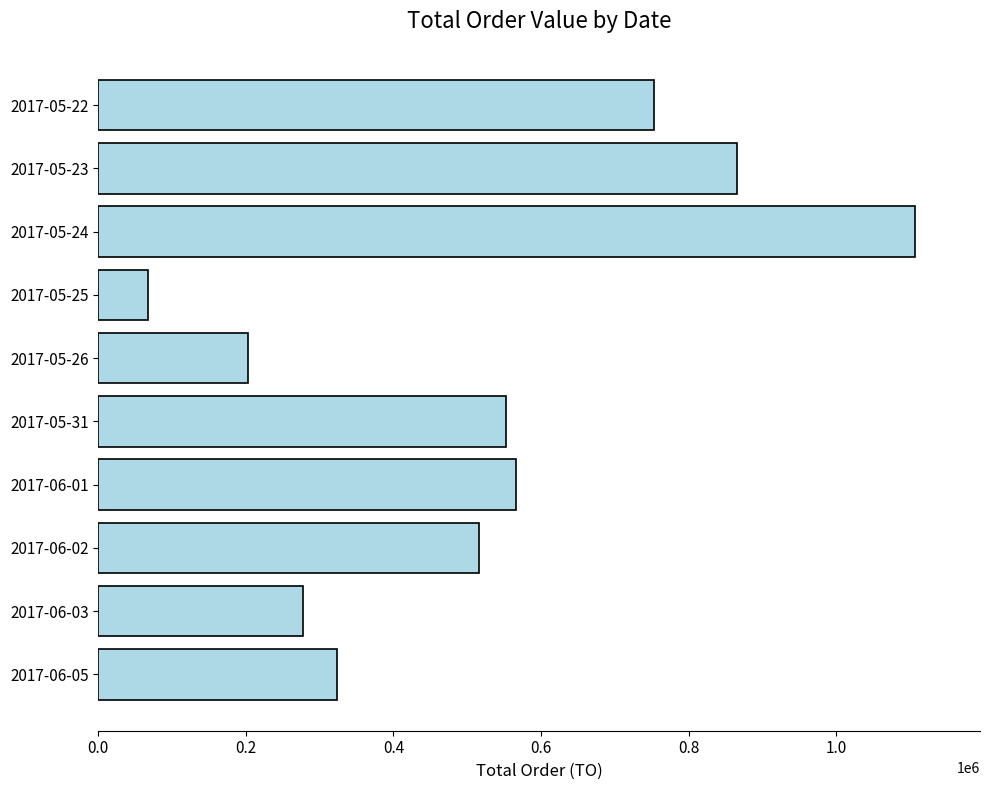

How many distinct data groups are displayed?

1